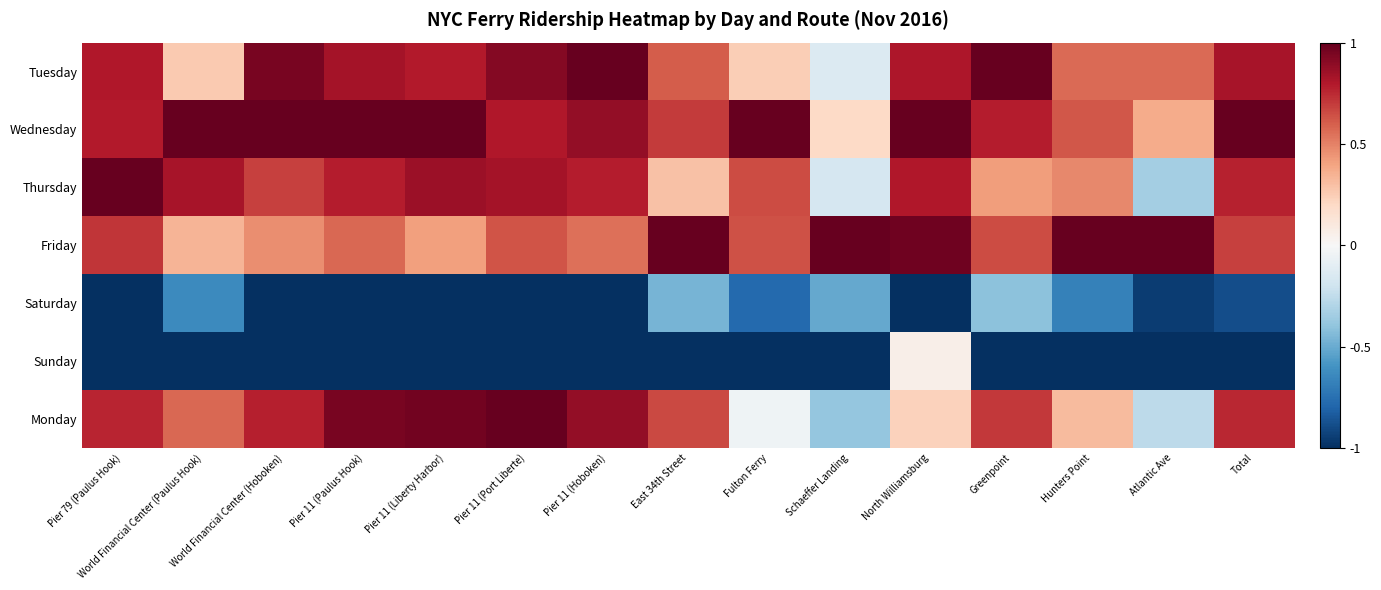

Reading left to right, what are all the values shown in this chart?

Tuesday: Pier 79 (Paulus Hook)=0.8	World Financial Center (Paulus Hook)=0.3	World Financial Center (Hoboken)=1.0	Pier 11 (Paulus Hook)=0.8	Pier 11 (Liberty Harbor)=0.8	Pier 11 (Port Liberte)=0.9	Pier 11 (Hoboken)=1.0	East 34th Street=0.6	Fulton Ferry=0.2	Schaeffer Landing=-0.1	North Williamsburg=0.8	Greenpoint=1.0	Hunters Point=0.6	Atlantic Ave=0.6	Total=0.8
Wednesday: Pier 79 (Paulus Hook)=0.8	World Financial Center (Paulus Hook)=1.0	World Financial Center (Hoboken)=1.0	Pier 11 (Paulus Hook)=1.0	Pier 11 (Liberty Harbor)=1.0	Pier 11 (Port Liberte)=0.8	Pier 11 (Hoboken)=0.9	East 34th Street=0.7	Fulton Ferry=1.0	Schaeffer Landing=0.2	North Williamsburg=1.0	Greenpoint=0.8	Hunters Point=0.6	Atlantic Ave=0.4	Total=1.0
Thursday: Pier 79 (Paulus Hook)=1.0	World Financial Center (Paulus Hook)=0.8	World Financial Center (Hoboken)=0.7	Pier 11 (Paulus Hook)=0.8	Pier 11 (Liberty Harbor)=0.9	Pier 11 (Port Liberte)=0.8	Pier 11 (Hoboken)=0.8	East 34th Street=0.3	Fulton Ferry=0.7	Schaeffer Landing=-0.2	North Williamsburg=0.8	Greenpoint=0.4	Hunters Point=0.5	Atlantic Ave=-0.3	Total=0.8
Friday: Pier 79 (Paulus Hook)=0.7	World Financial Center (Paulus Hook)=0.3	World Financial Center (Hoboken)=0.5	Pier 11 (Paulus Hook)=0.6	Pier 11 (Liberty Harbor)=0.4	Pier 11 (Port Liberte)=0.6	Pier 11 (Hoboken)=0.6	East 34th Street=1.0	Fulton Ferry=0.6	Schaeffer Landing=1.0	North Williamsburg=1.0	Greenpoint=0.7	Hunters Point=1.0	Atlantic Ave=1.0	Total=0.7
Saturday: Pier 79 (Paulus Hook)=-1.0	World Financial Center (Paulus Hook)=-0.6	World Financial Center (Hoboken)=-1.0	Pier 11 (Paulus Hook)=-1.0	Pier 11 (Liberty Harbor)=-1.0	Pier 11 (Port Liberte)=-1.0	Pier 11 (Hoboken)=-1.0	East 34th Street=-0.5	Fulton Ferry=-0.8	Schaeffer Landing=-0.5	North Williamsburg=-1.0	Greenpoint=-0.4	Hunters Point=-0.7	Atlantic Ave=-0.9	Total=-0.9
Sunday: Pier 79 (Paulus Hook)=-1.0	World Financial Center (Paulus Hook)=-1.0	World Financial Center (Hoboken)=-1.0	Pier 11 (Paulus Hook)=-1.0	Pier 11 (Liberty Harbor)=-1.0	Pier 11 (Port Liberte)=-1.0	Pier 11 (Hoboken)=-1.0	East 34th Street=-1.0	Fulton Ferry=-1.0	Schaeffer Landing=-1.0	North Williamsburg=0.1	Greenpoint=-1.0	Hunters Point=-1.0	Atlantic Ave=-1.0	Total=-1.0
Monday: Pier 79 (Paulus Hook)=0.8	World Financial Center (Paulus Hook)=0.6	World Financial Center (Hoboken)=0.8	Pier 11 (Paulus Hook)=0.9	Pier 11 (Liberty Harbor)=1.0	Pier 11 (Port Liberte)=1.0	Pier 11 (Hoboken)=0.9	East 34th Street=0.7	Fulton Ferry=-0.0	Schaeffer Landing=-0.4	North Williamsburg=0.2	Greenpoint=0.7	Hunters Point=0.3	Atlantic Ave=-0.3	Total=0.8